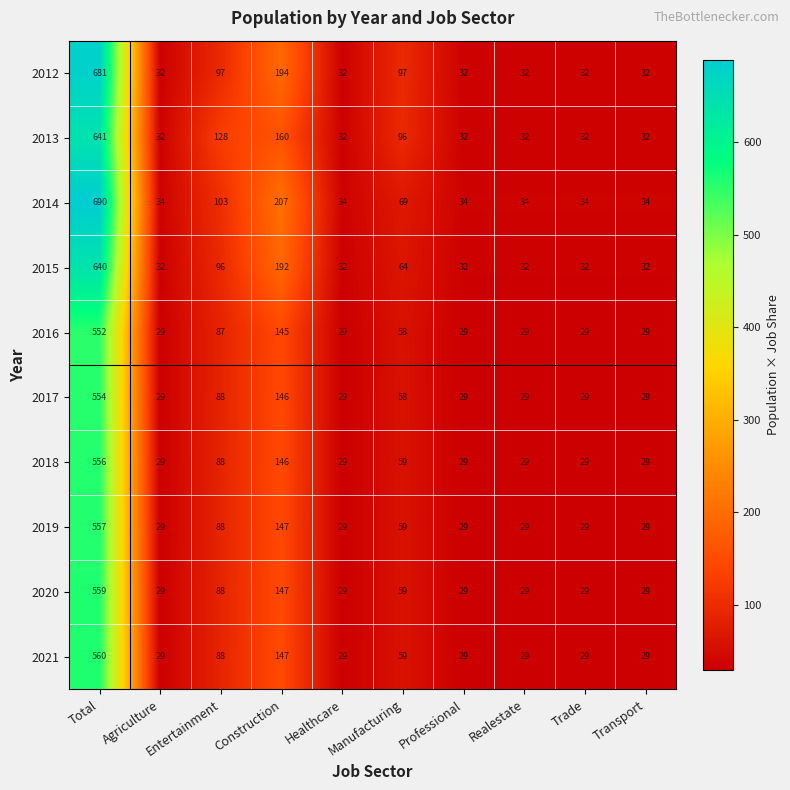

How many series are shown in this chart?

10